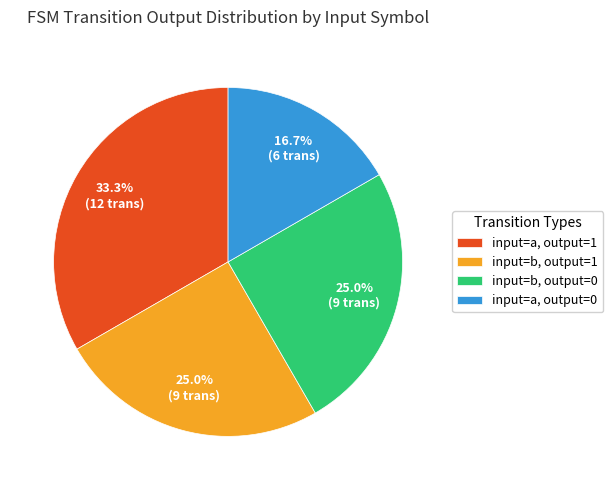

Count the number of slices in the pie.

4